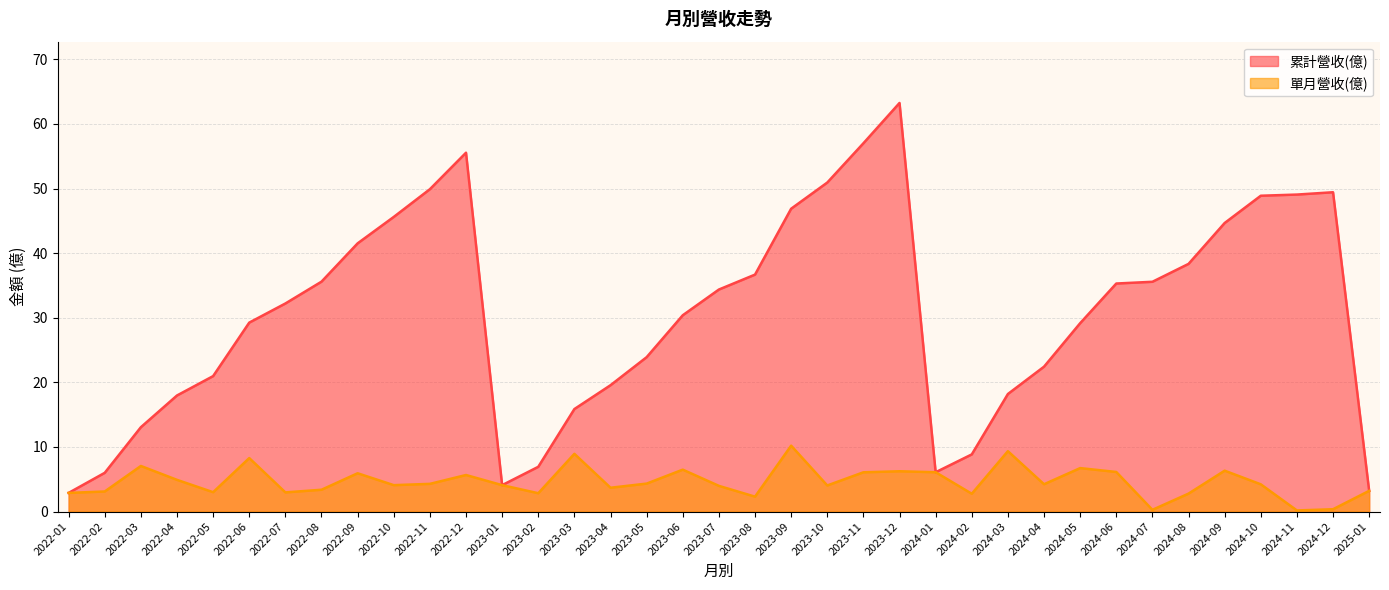

How many lines are shown in the chart?

2